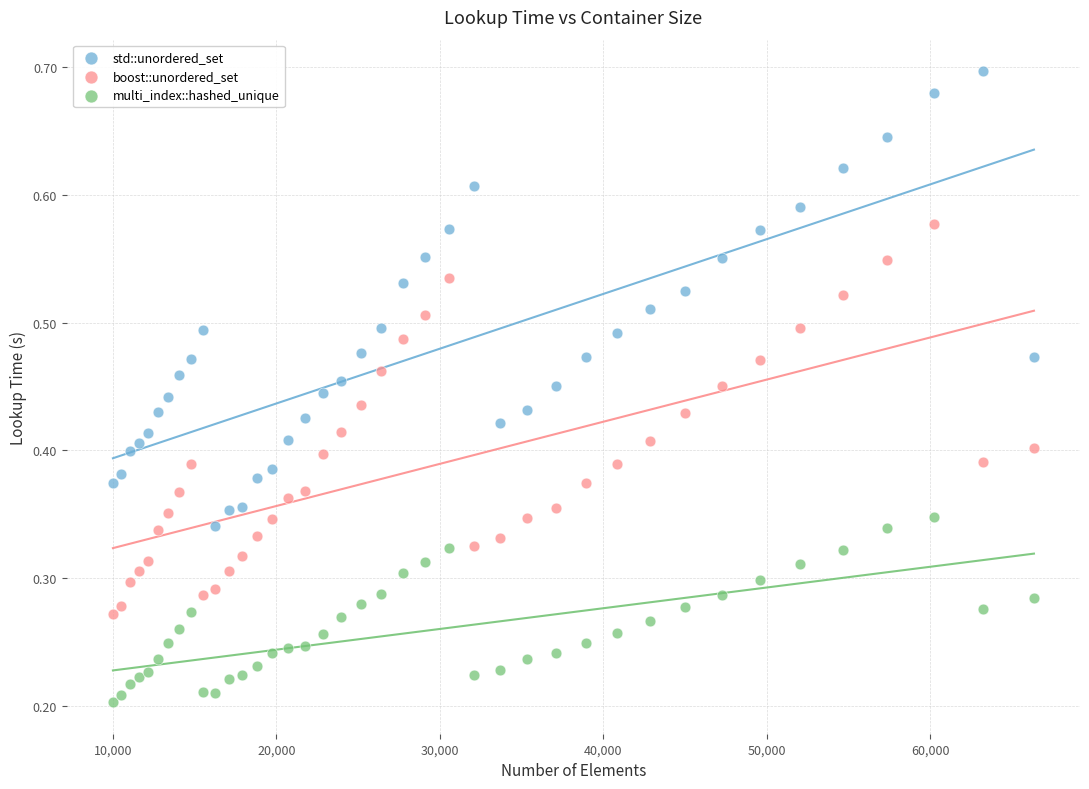

Which series contains the highest Y value?

std::unordered_set